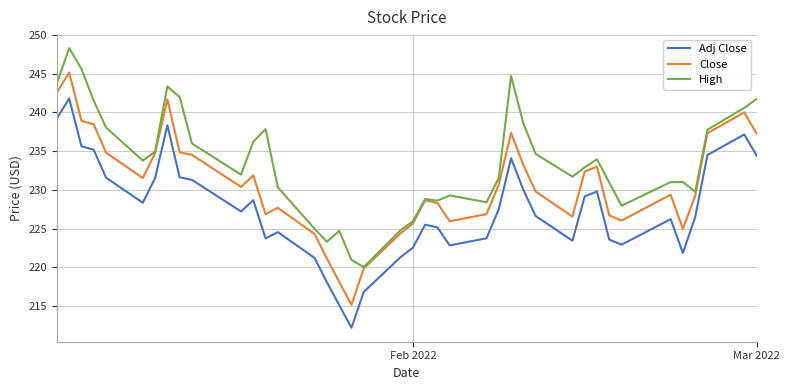

How many series are shown in this chart?

3